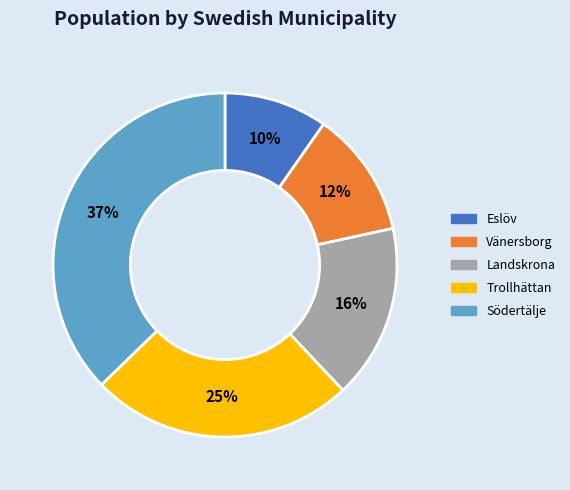

Which category has the biggest portion of the pie?

Södertälje